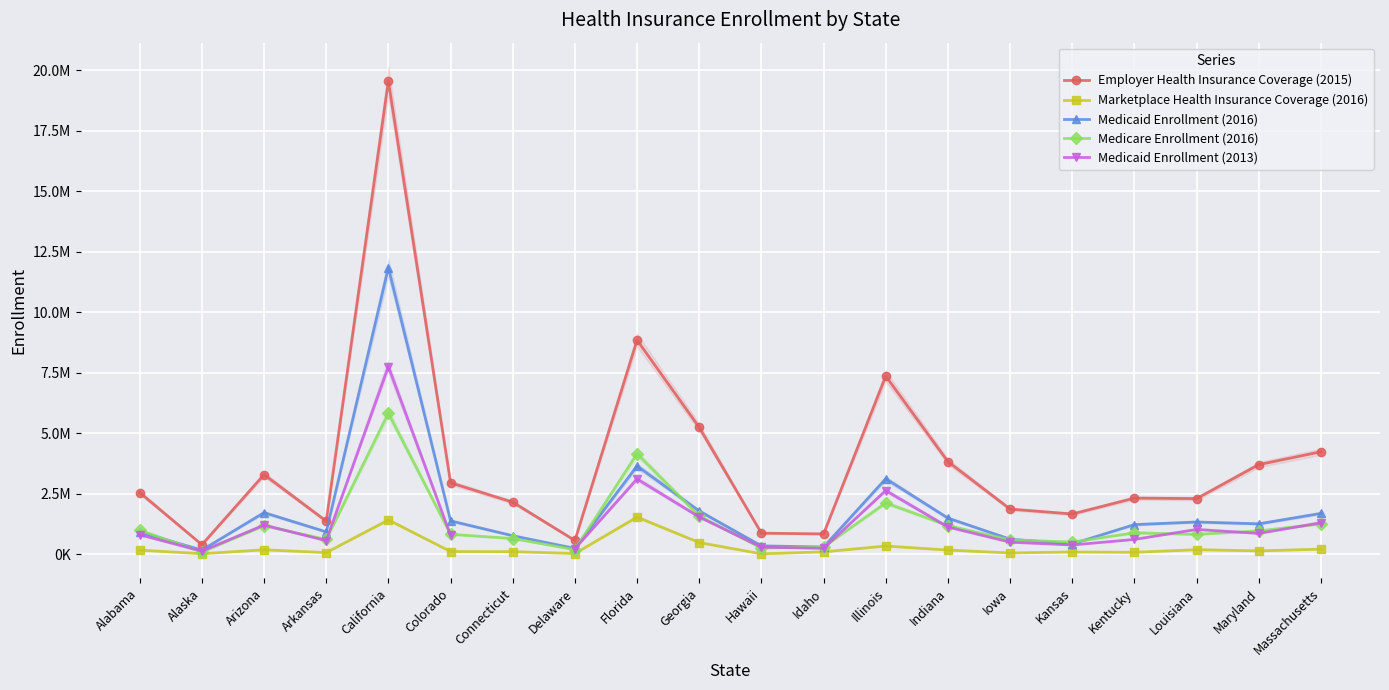

How many interior local valleys does the Medicaid Enrollment (2016) series have?

6